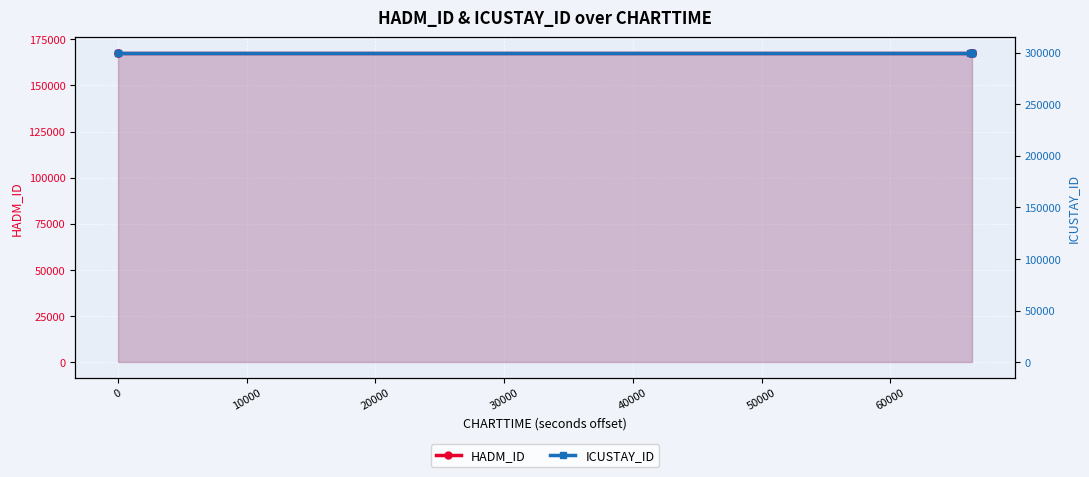

Is it true that HADM_ID equals 167615 at 20000?

True